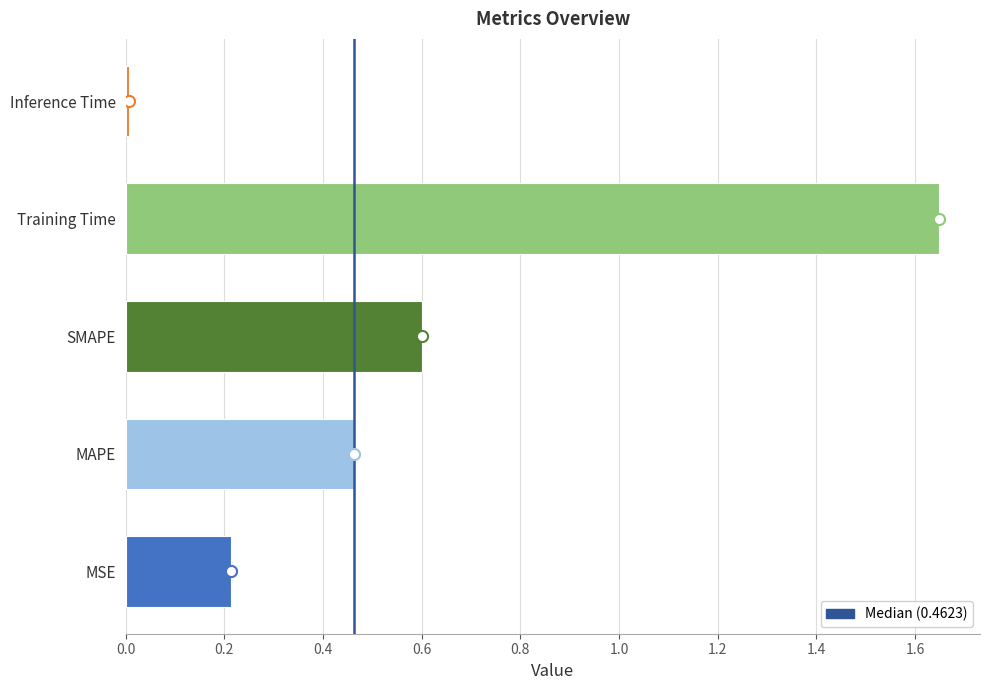

What is the sum of all values?

2.9